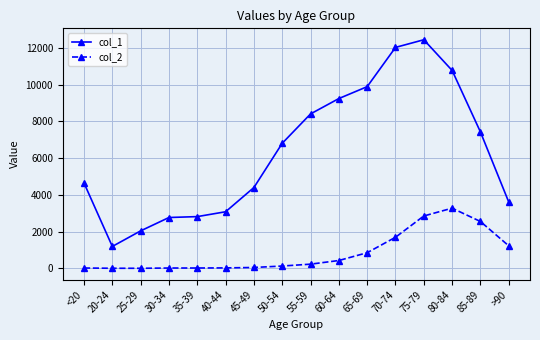

Rank the series by their maximum value, from lowest to highest.

col_2, col_1